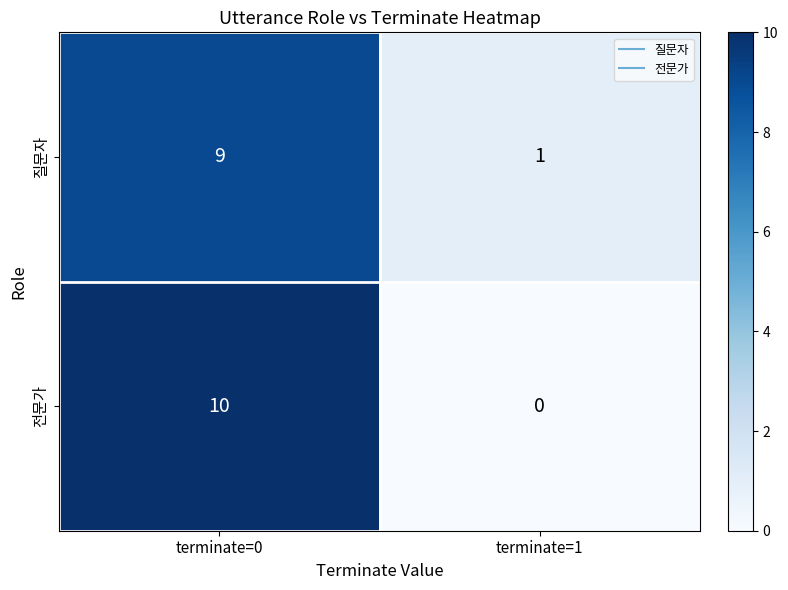

At which category is the sum across all series the highest?

terminate=0